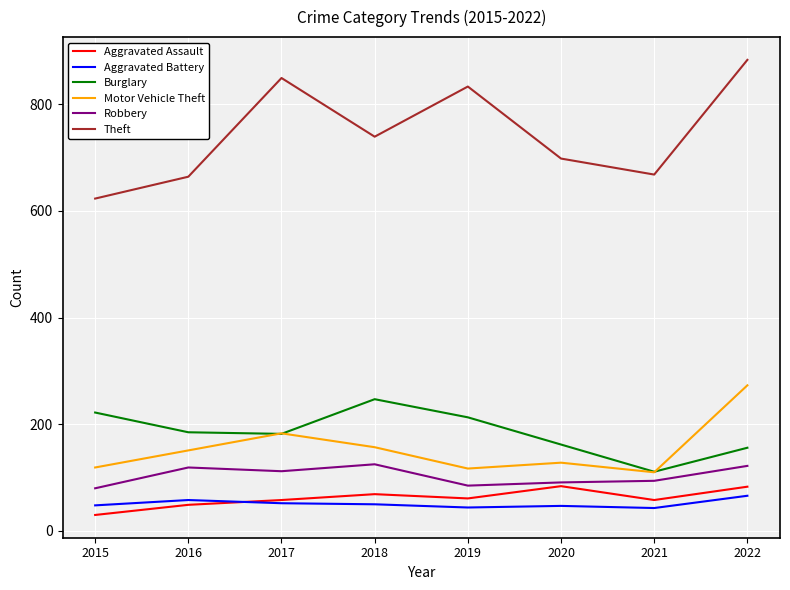

Which series has the largest range (max minus min)?

Theft